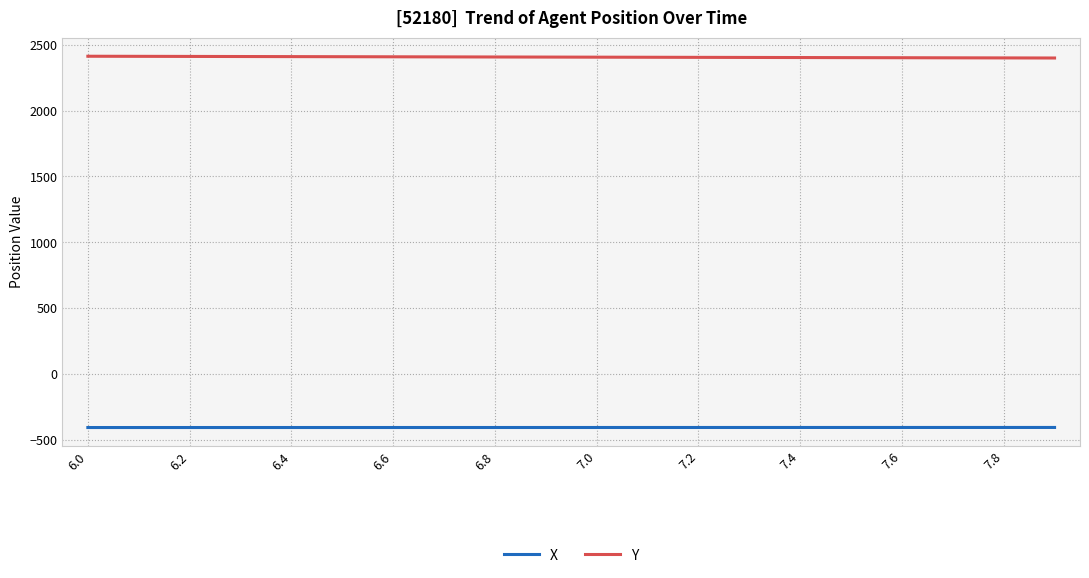

True or false: X and Y intersect in this chart.

False